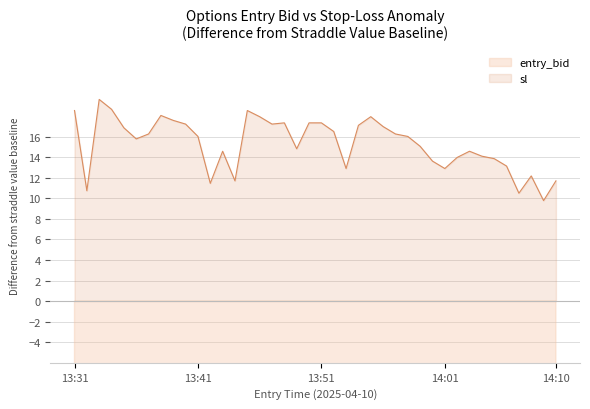

What is the difference between the entry_bid values at 13:55 and 13:34?

0.1